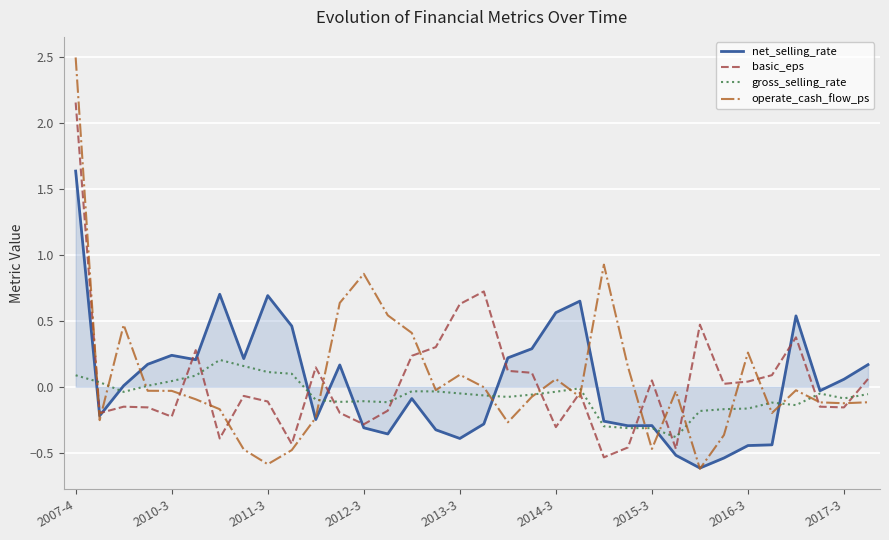

Rank the series by their maximum value, from lowest to highest.

gross_selling_rate, net_selling_rate, basic_eps, operate_cash_flow_ps